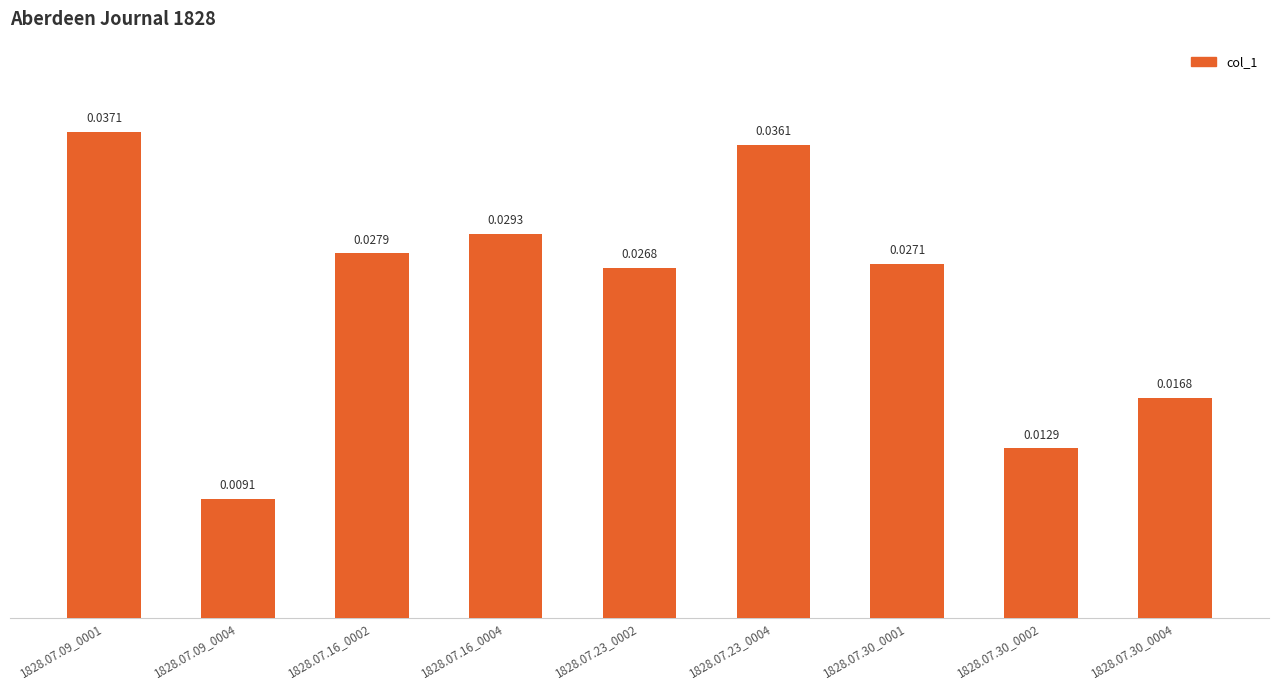

Which has a higher value, 1828.07.30_0004 or 1828.07.16_0002?

1828.07.16_0002